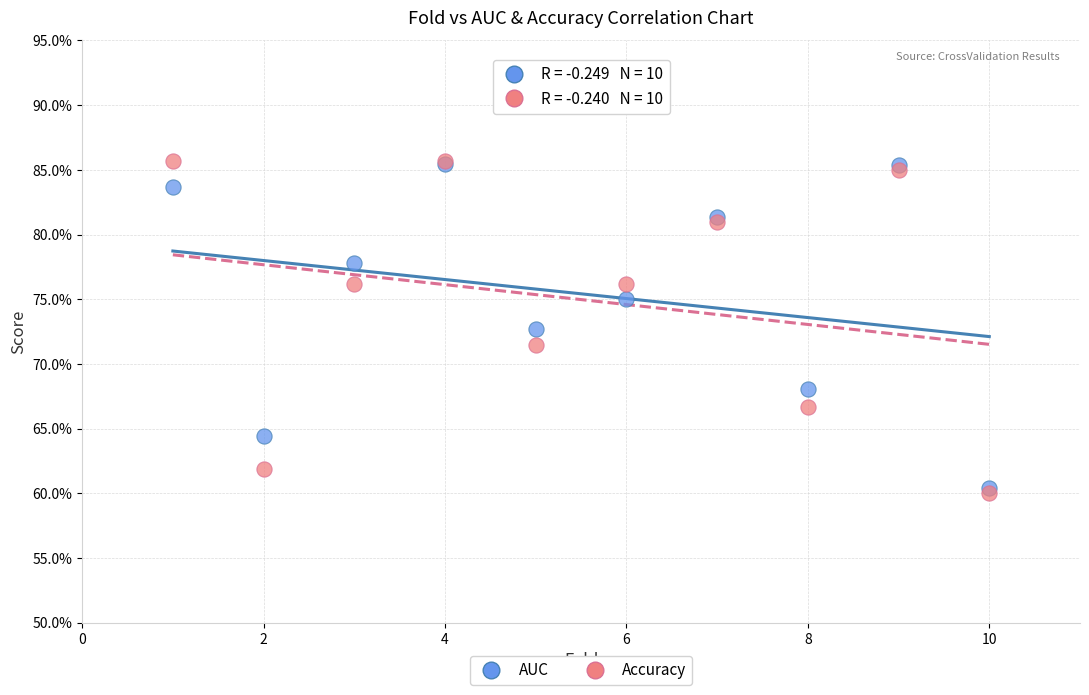

What are all the series names shown in the legend?

AUC, Accuracy